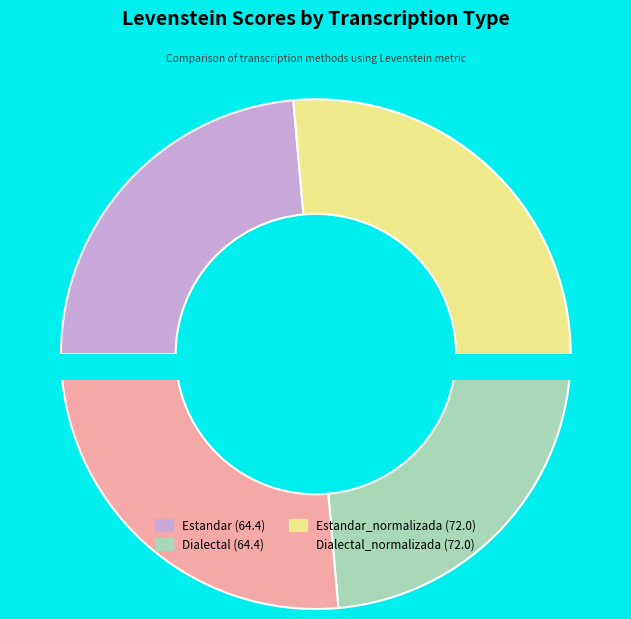

Is there any slice that represents more than half of the pie?

No